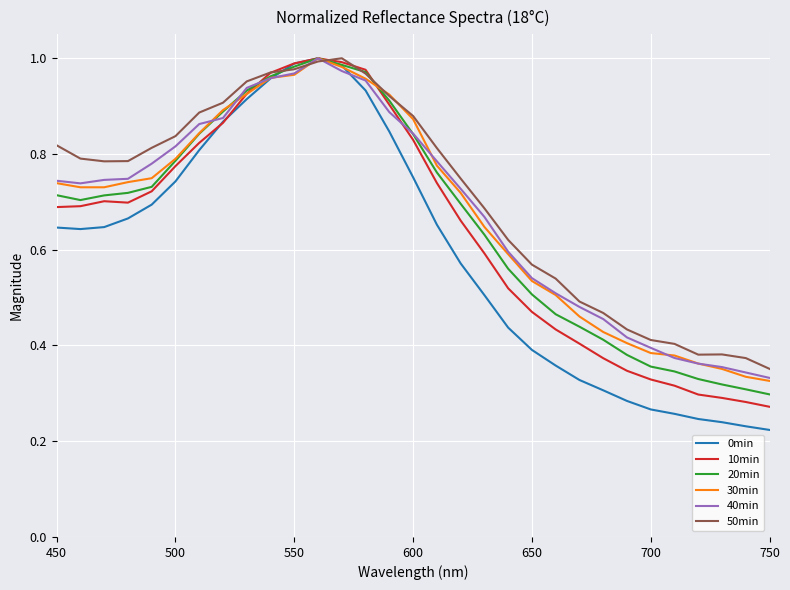

Which series has the largest range (max minus min)?

0min